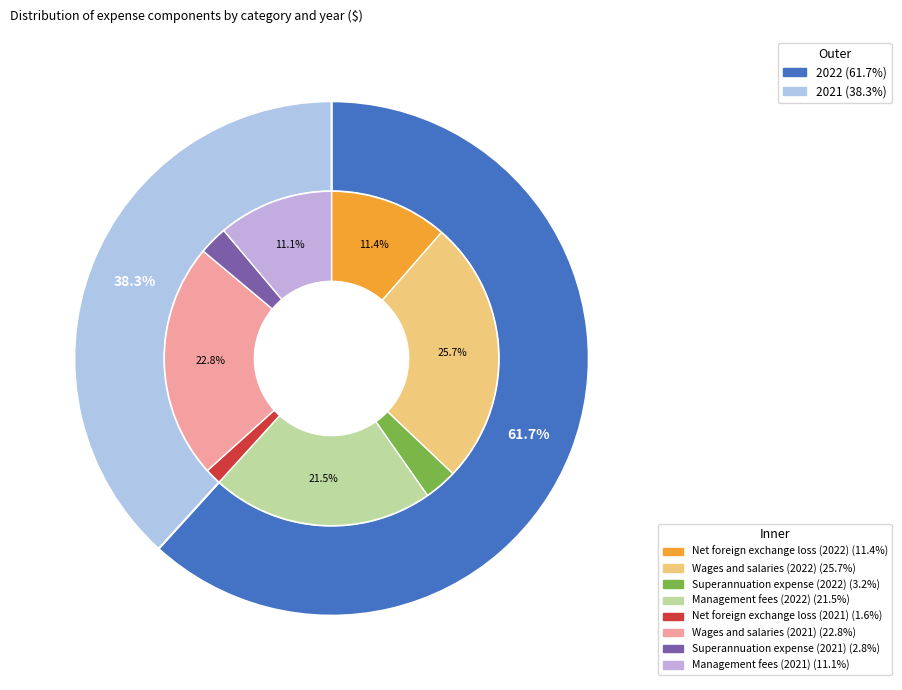

The Net foreign exchange loss slice represents 47% of the pie. True or false?

False